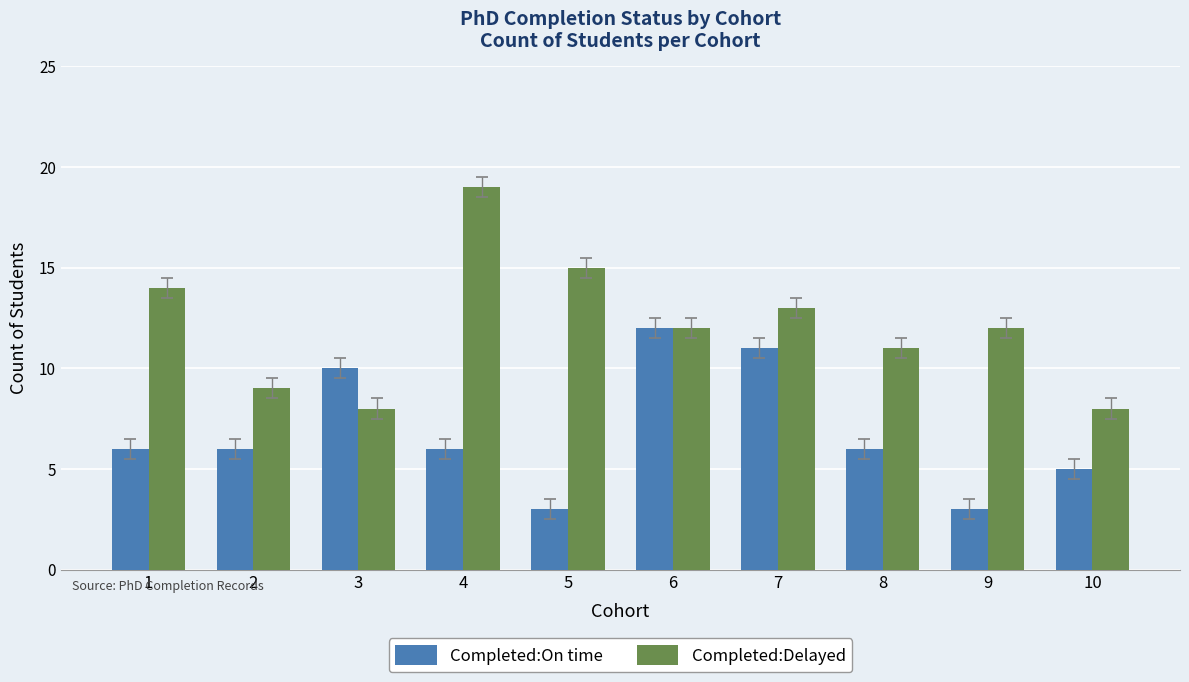

What is the spread (max minus min) of values at 1?

8